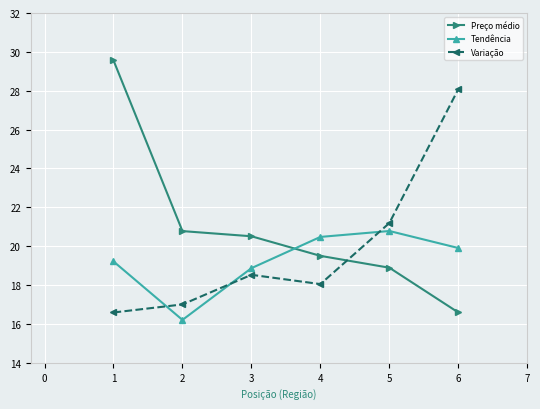

Reading right to left, extract all data points from this chart.

Preço médio: 16.6	18.9	19.5	20.5	20.8	29.6
Tendência: 19.9	20.8	20.5	18.9	16.2	19.2
Variação: 28.1	21.2	18.0	18.5	17.0	16.6